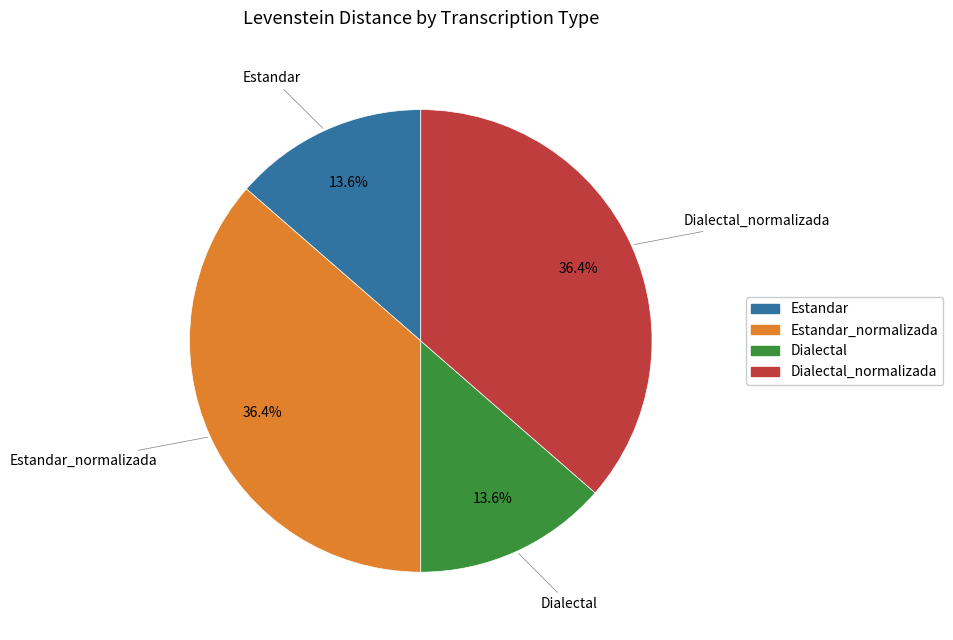

How many slices are in this pie chart?

4